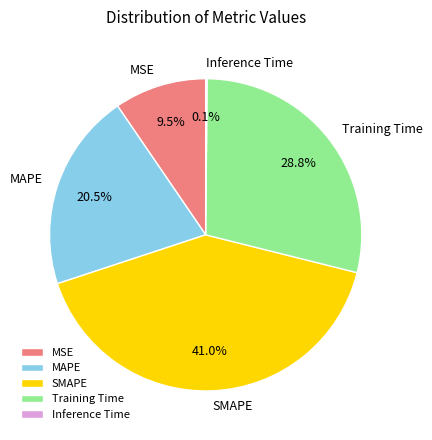

Which slice is the largest?

SMAPE